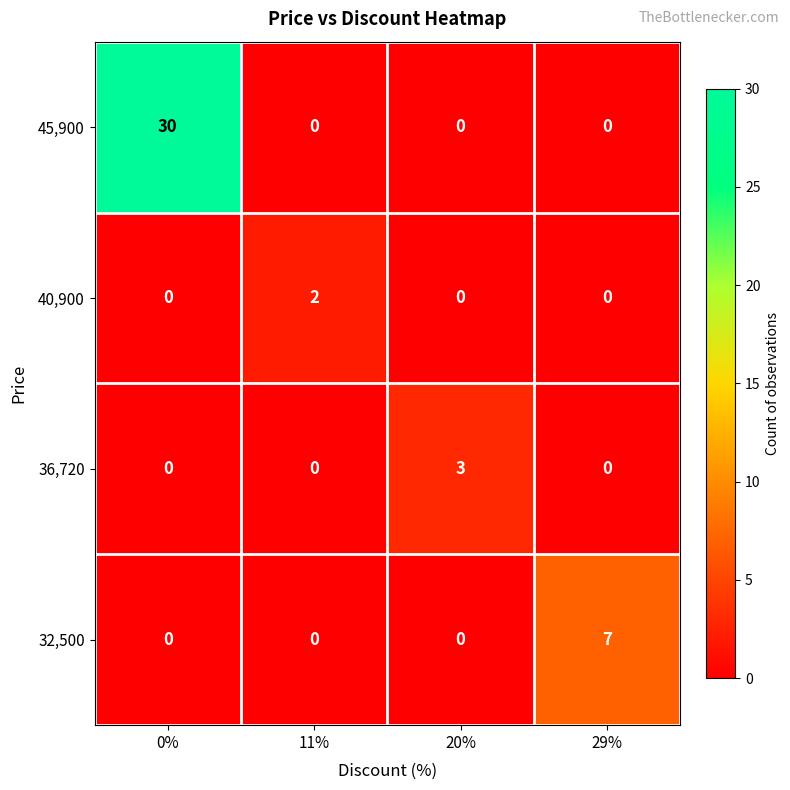

Reading left to right, list all the values displayed in this chart.

45,900: 30	0	0	0
40,900: 0	2	0	0
36,720: 0	0	3	0
32,500: 0	0	0	7